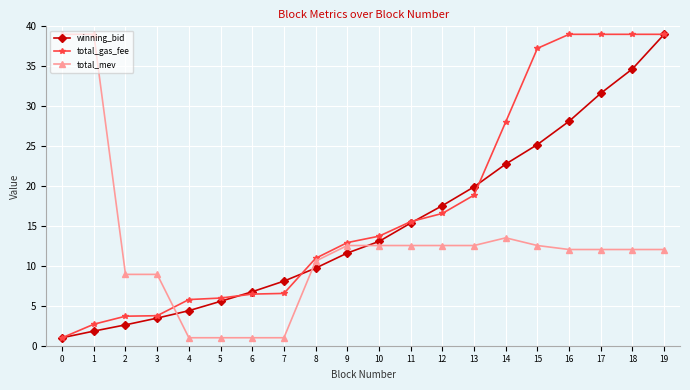

How many values in the winning_bid series exceed 13?

10